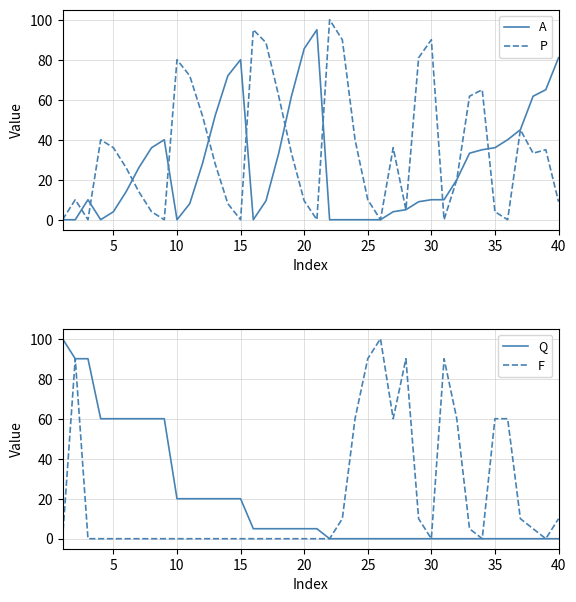

The Q series shows 30.5 at 28. True or false?

False